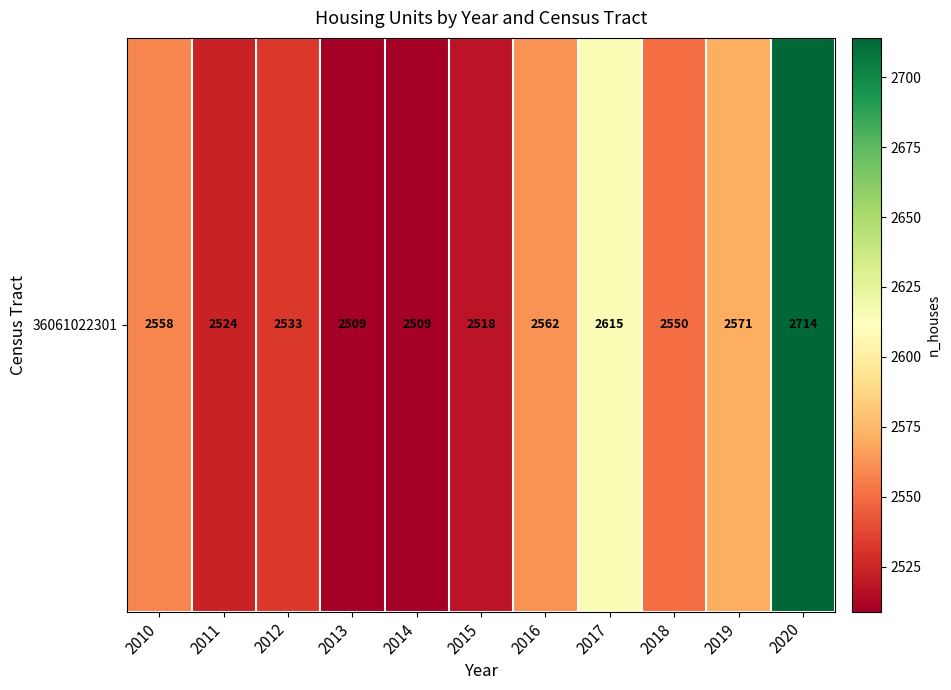

Reading left to right, transcribe all the data shown in this chart.

2010=2558	2011=2524	2012=2533	2013=2509	2014=2509	2015=2518	2016=2562	2017=2615	2018=2550	2019=2571	2020=2714